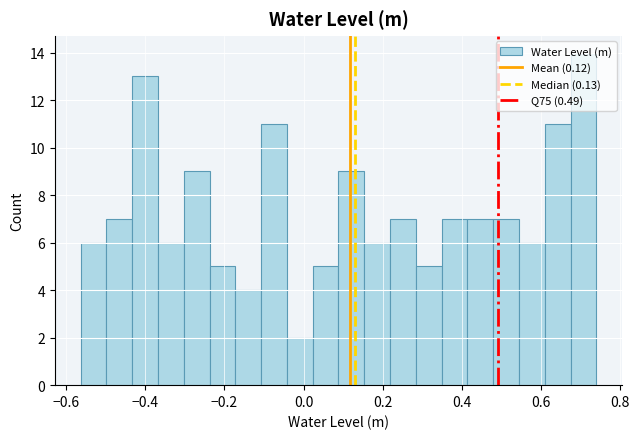

Read against the x-axis, roughly where is the centre of the tallest bar?

0.70